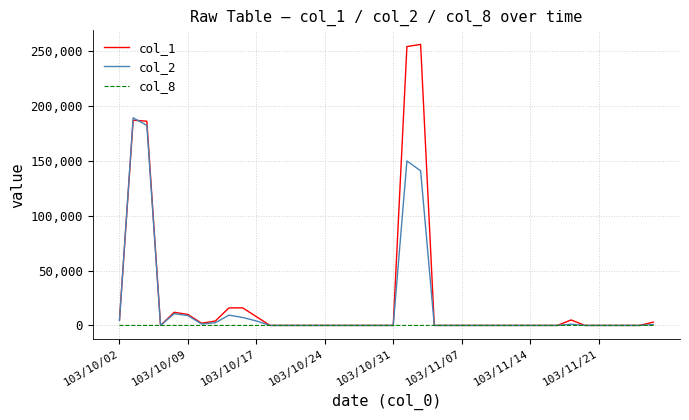

Which series has the widest spread of values?

col_1